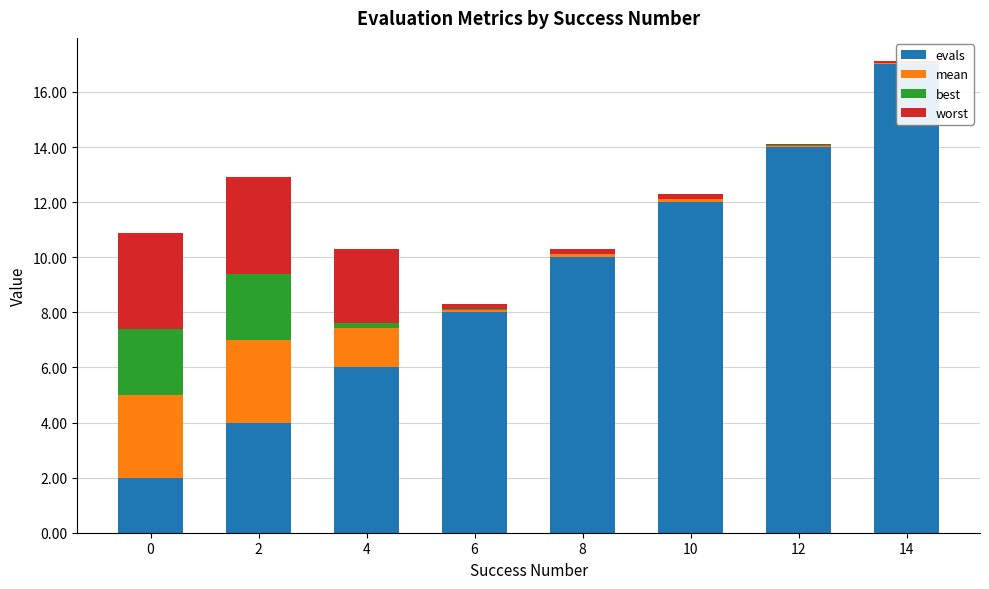

Is it true that worst equals 0.1 at 10?

False